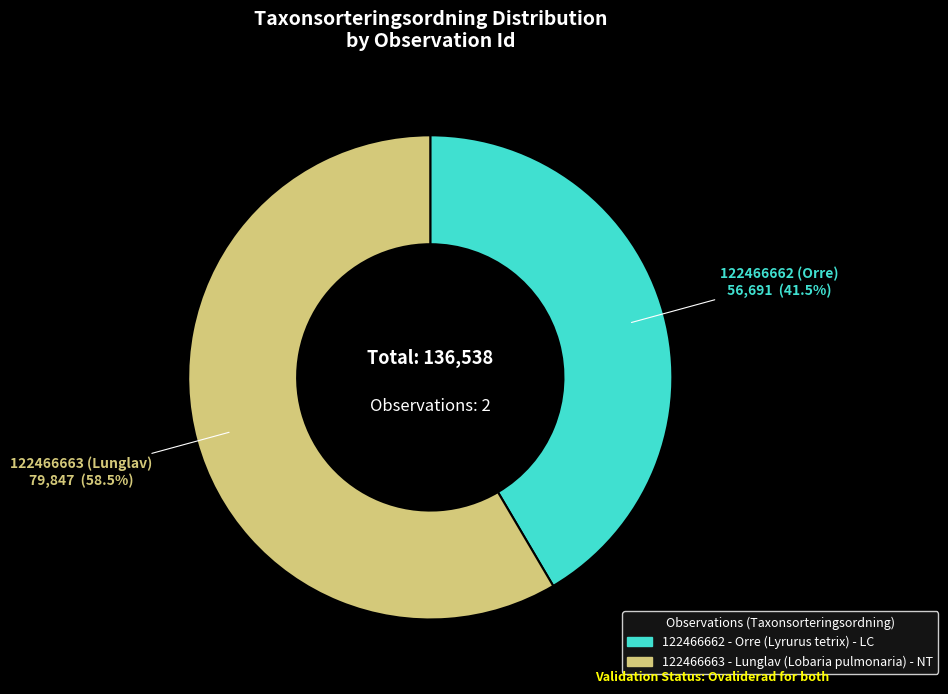

Is there any slice that represents more than half of the pie?

Yes